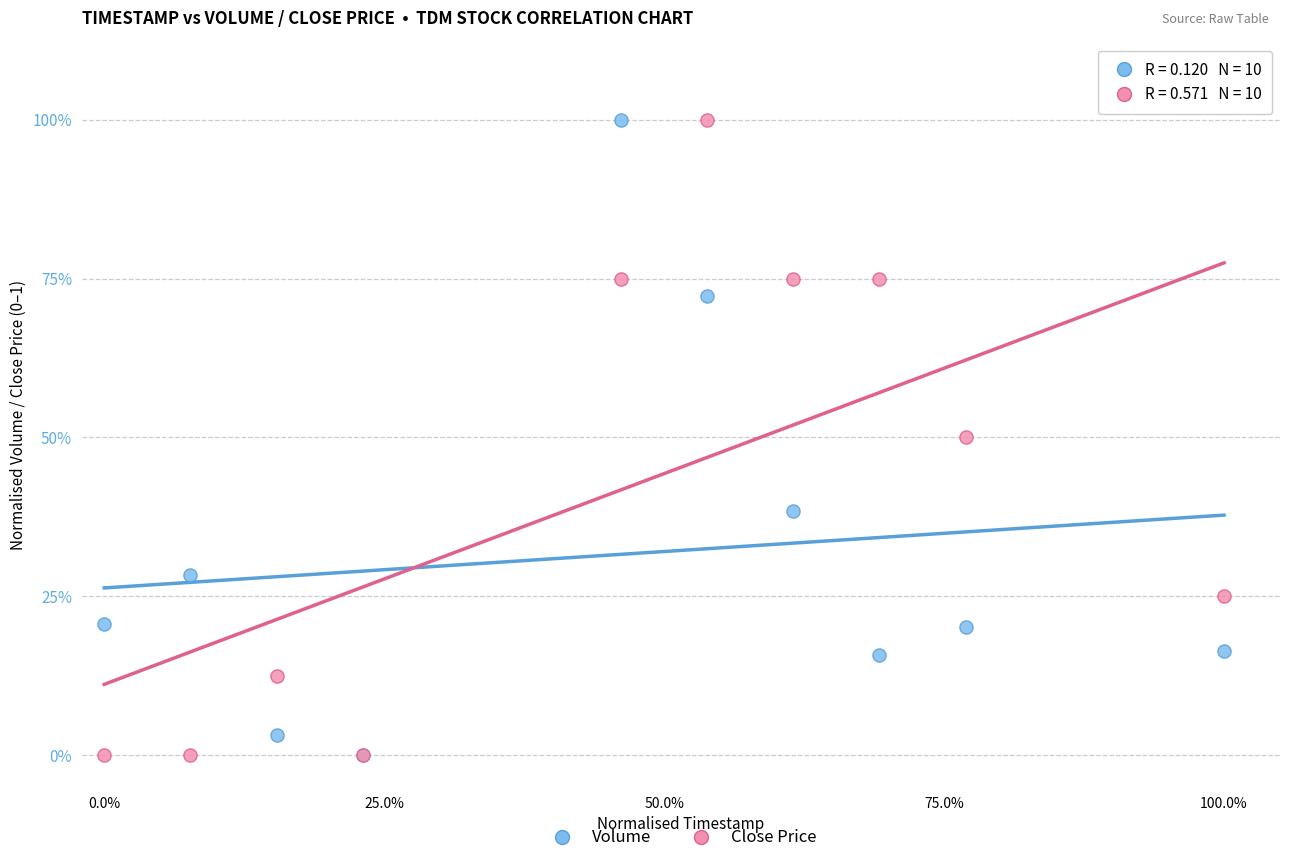

What are all the series names shown in the legend?

Volume, Close Price